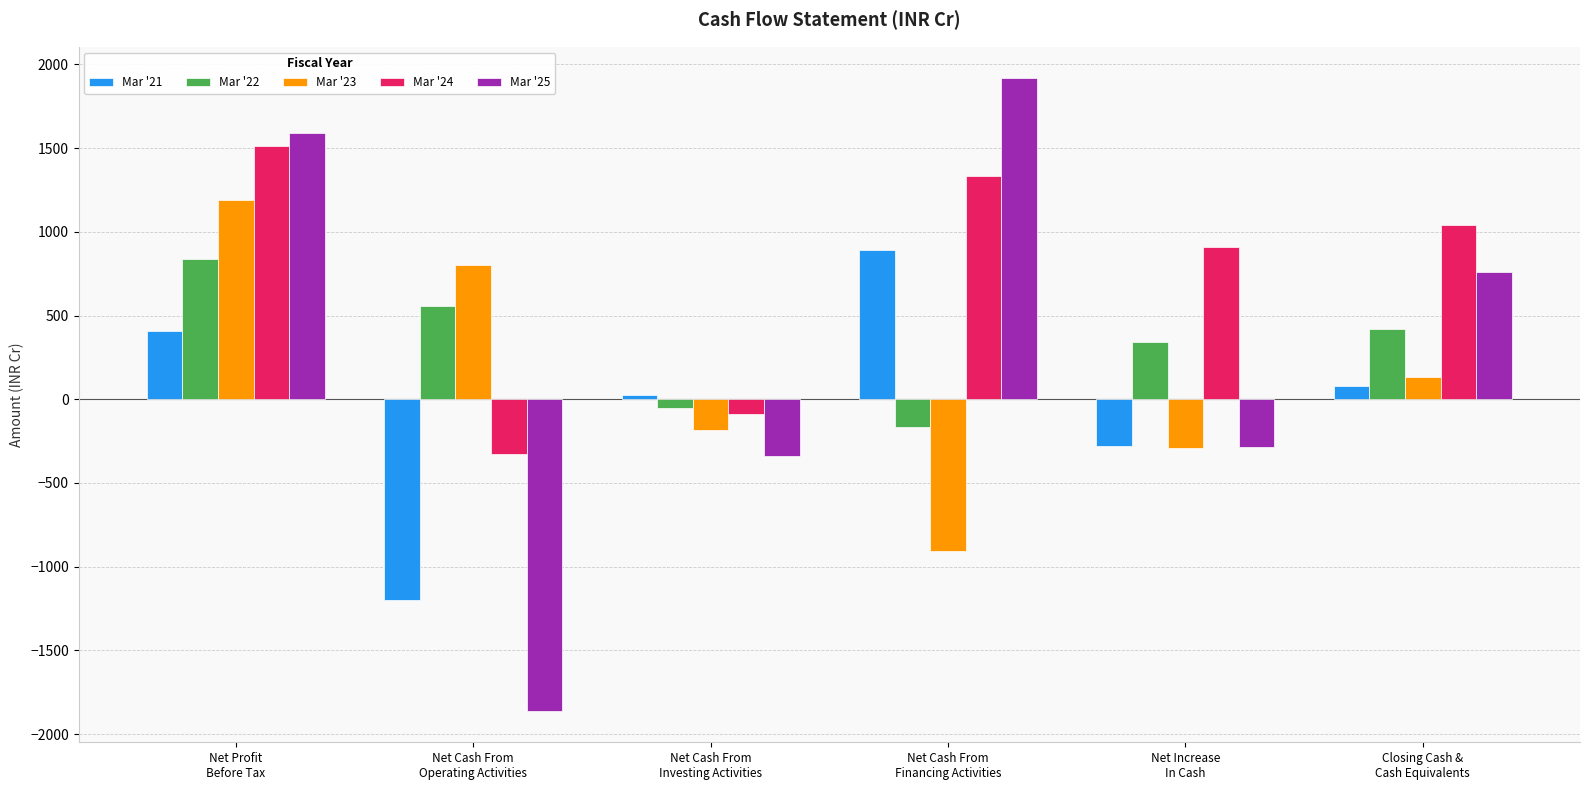

True or false: Mar '22 has a value of -165.1 at Net Cash From
Financing Activities.

True